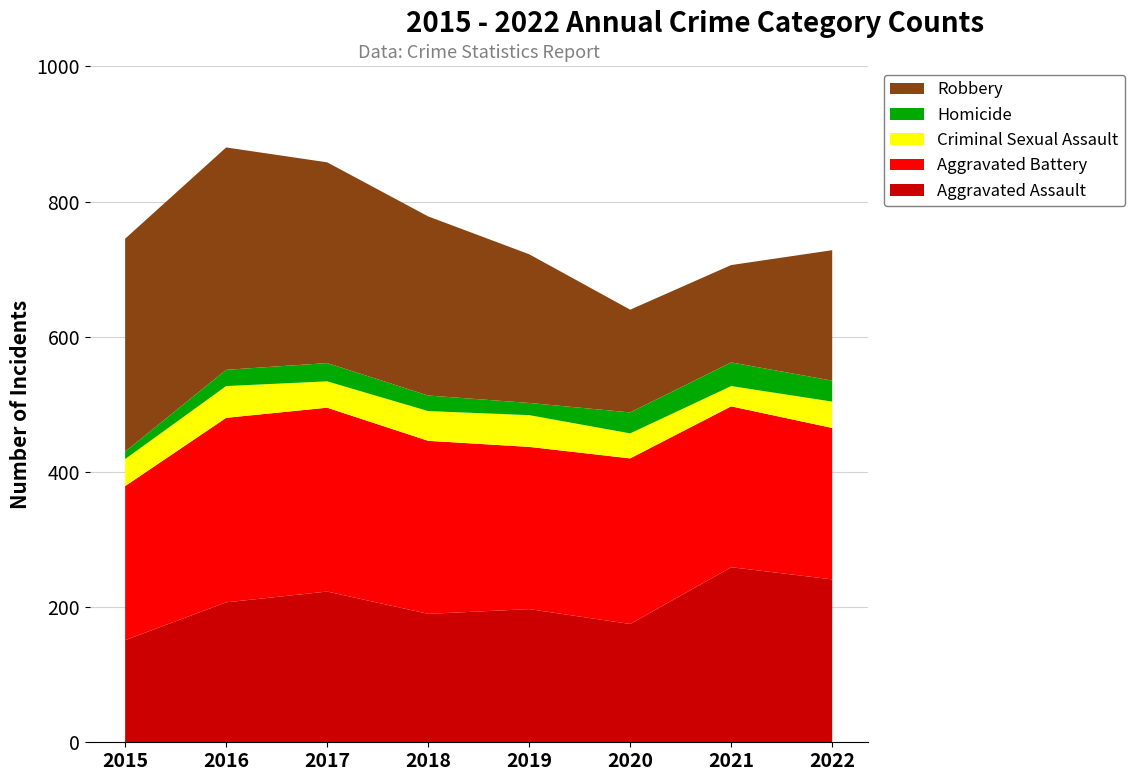

Reading left to right, list all the values displayed in this chart.

Aggravated Assault: 2015=151	2016=207	2017=223	2018=190	2019=197	2020=175	2021=259	2022=241
Aggravated Battery: 2015=228	2016=273	2017=272	2018=256	2019=240	2020=245	2021=238	2022=224
Criminal Sexual Assault: 2015=40	2016=47	2017=39	2018=44	2019=47	2020=37	2021=30	2022=39
Homicide: 2015=11	2016=24	2017=27	2018=23	2019=18	2020=31	2021=35	2022=31
Robbery: 2015=315	2016=329	2017=297	2018=265	2019=220	2020=152	2021=144	2022=193